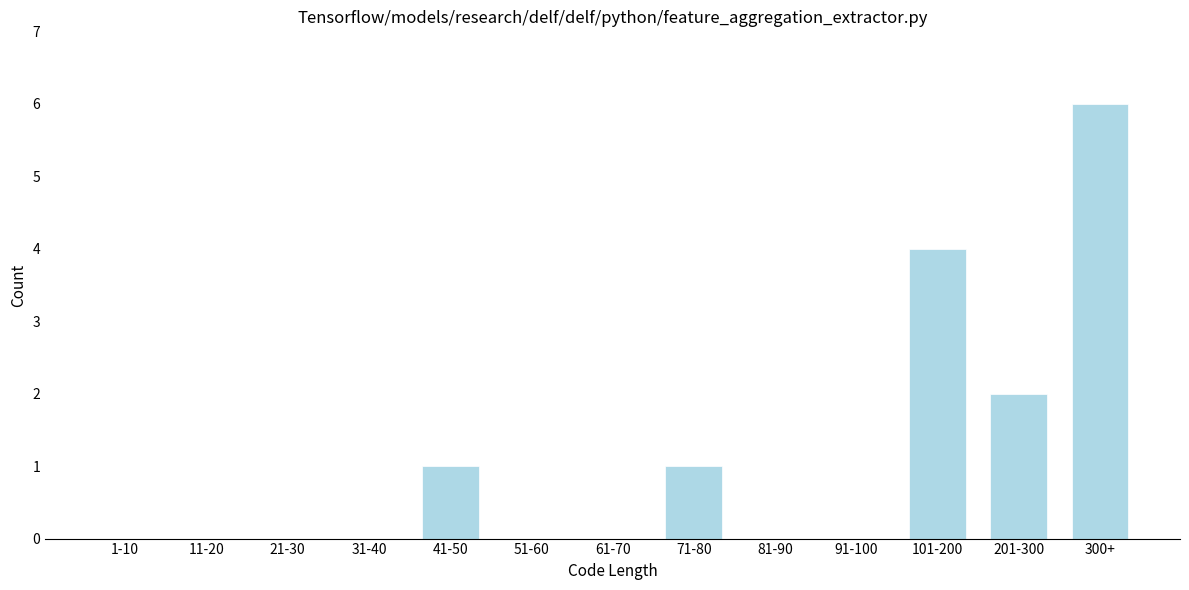

Reading left to right, list all the values displayed in this chart.

1-10=0	11-20=0	21-30=0	31-40=0	41-50=1	51-60=0	61-70=0	71-80=1	81-90=0	91-100=0	101-200=4	201-300=2	300+=6